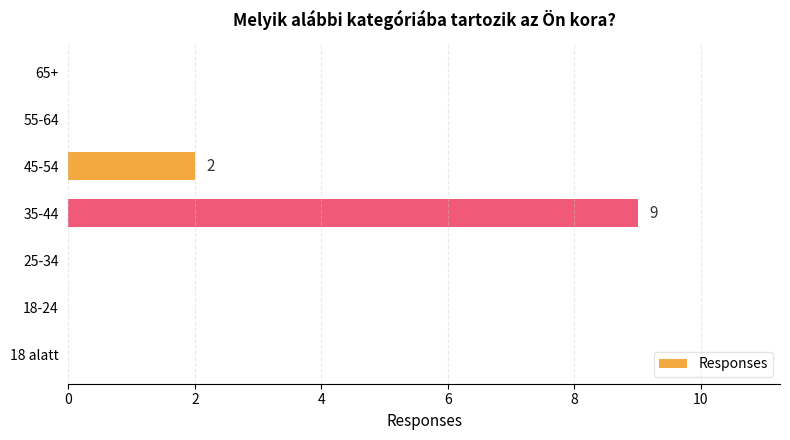

What is the change in value from 25-34 to 45-54?

+2